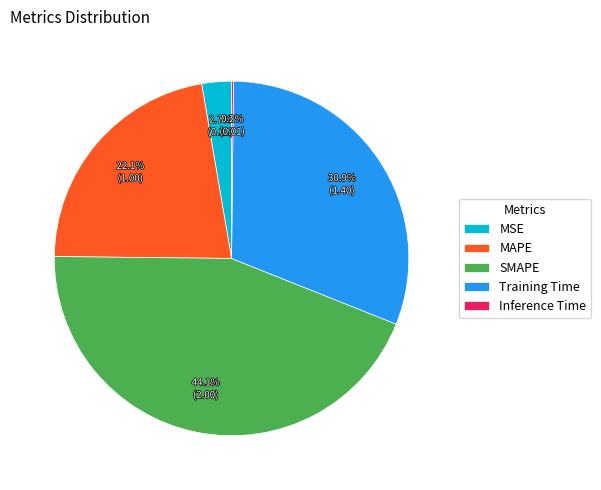

Is there any slice that represents more than half of the pie?

No